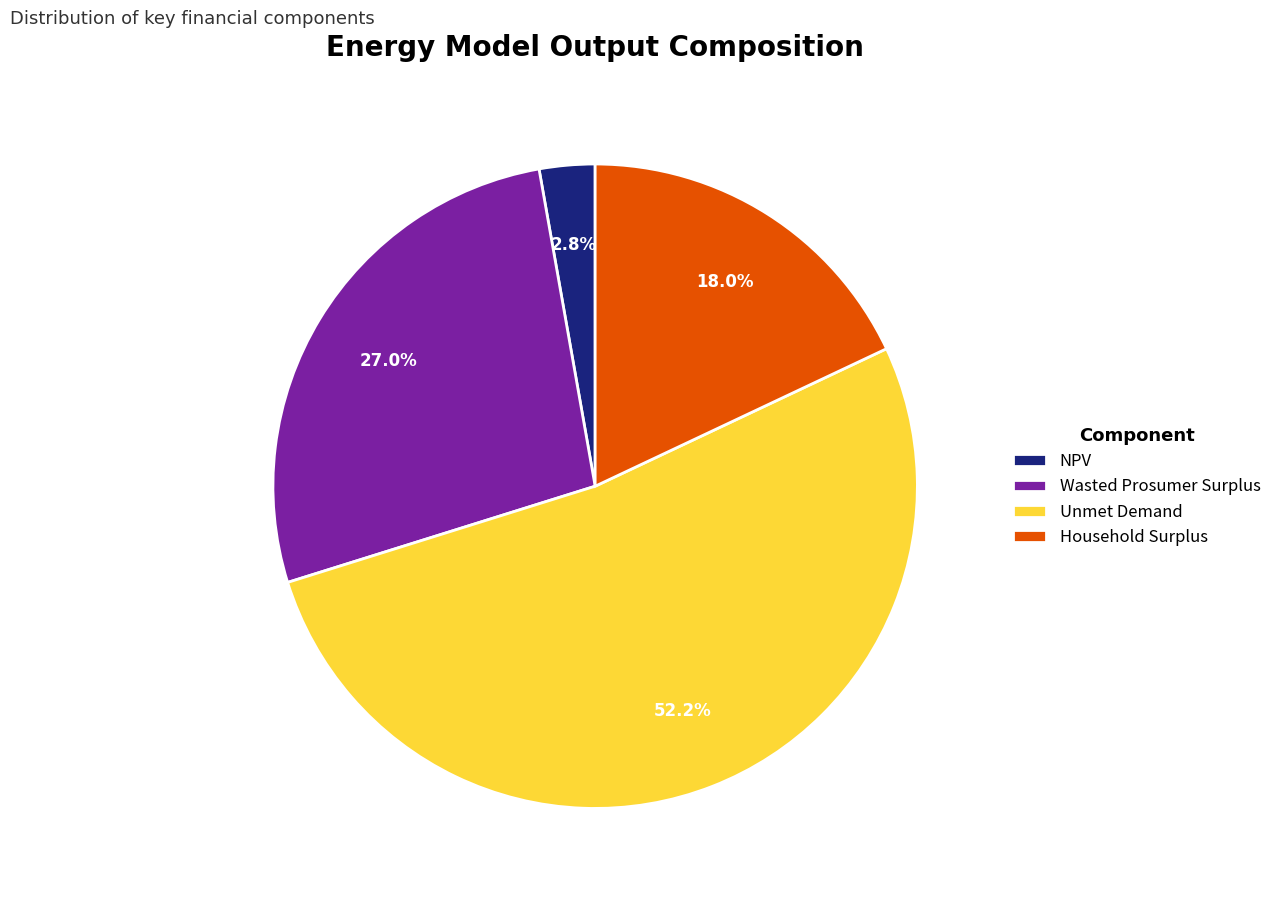

Count the number of slices in the pie.

4